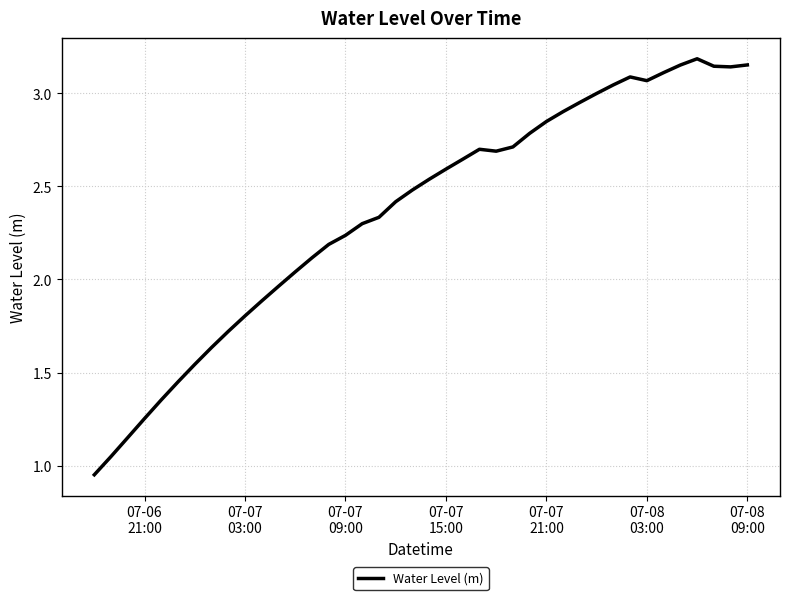

Reading left to right, list all the values displayed in this chart.

1.0	1.0	1.2	1.3	1.4	1.5	1.5	1.6	1.7	1.8	1.9	2.0	2.0	2.1	2.2	2.2	2.3	2.3	2.4	2.5	2.5	2.6	2.6	2.7	2.7	2.7	2.8	2.8	2.9	3.0	3.0	3.0	3.1	3.1	3.1	3.2	3.2	3.1	3.1	3.2